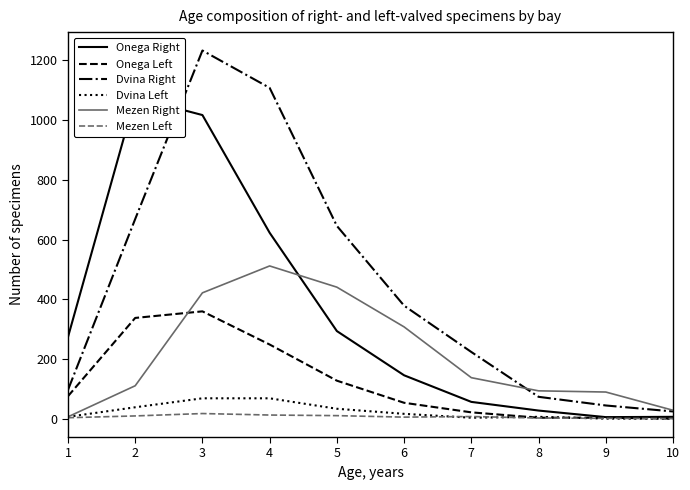

At how many categories does at least one series exceed 481?

4